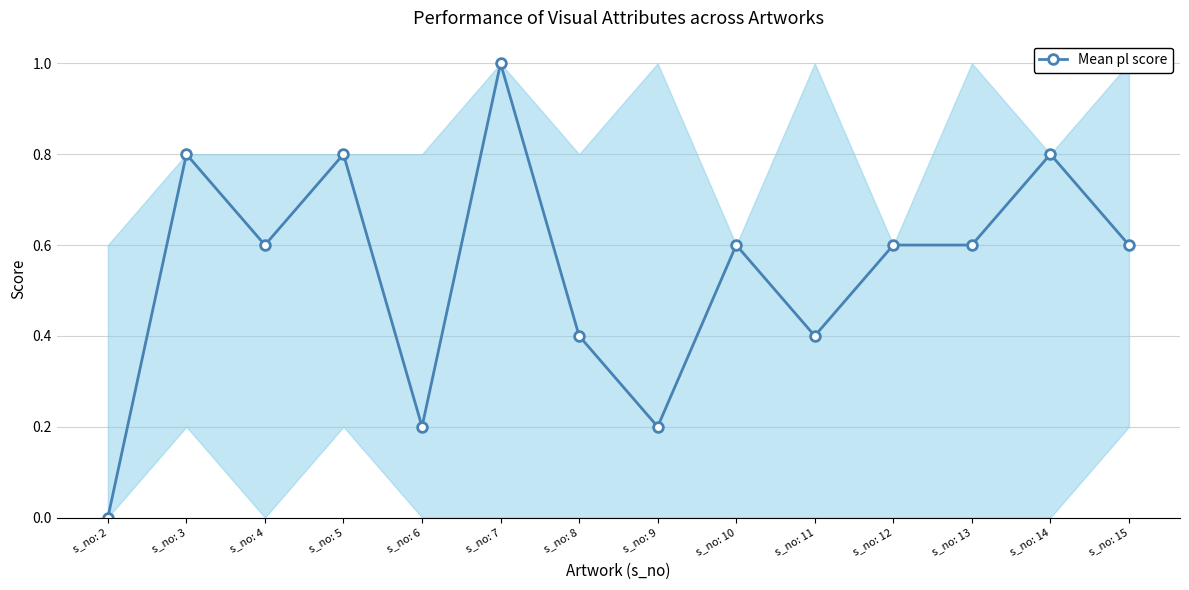

True or false: the data has more than 1 interior local peaks.

True